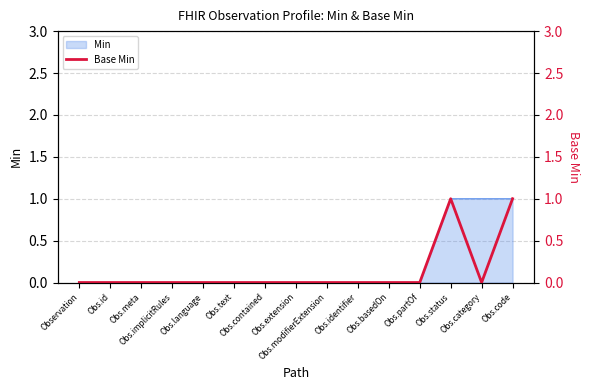

How many values are between 0 and 1?

15